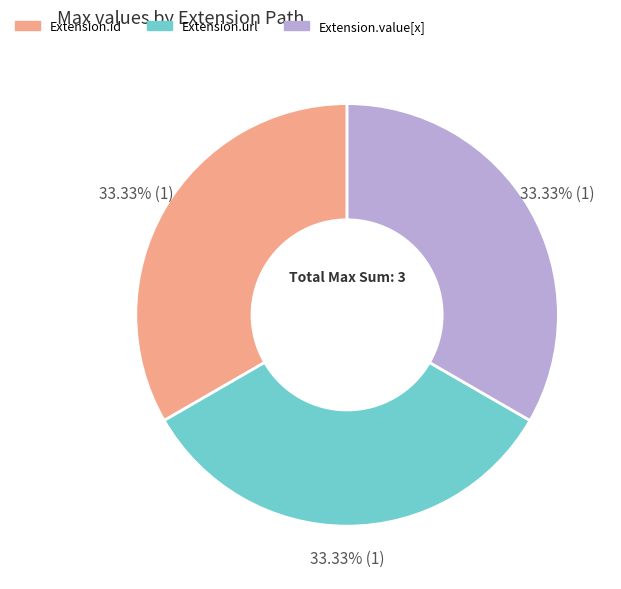

How many slices are in this pie chart?

3